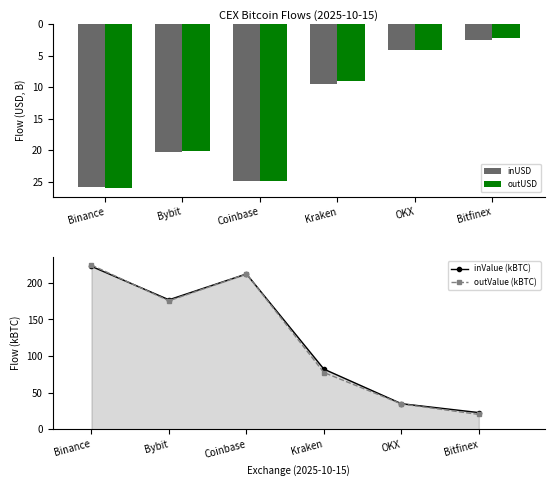

How many groups of bars are there?

6